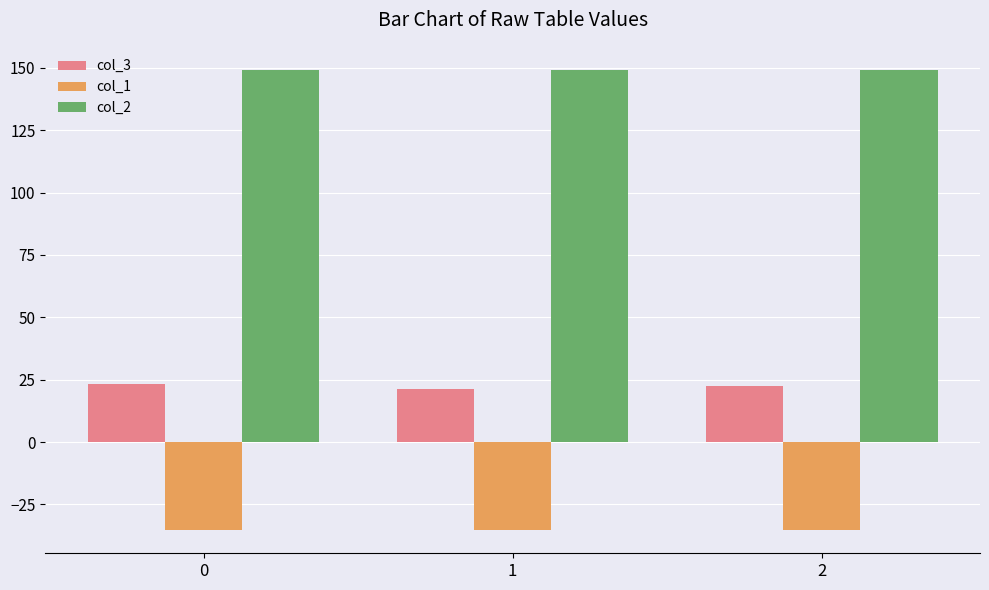

What are all the series names shown in the legend?

col_3, col_1, col_2